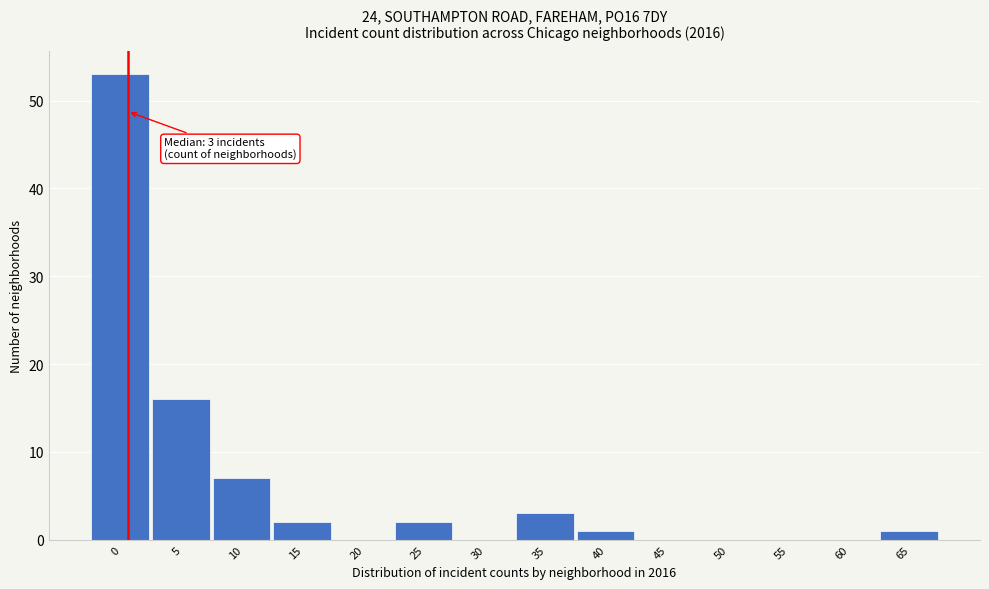

Reading left to right, extract all data points from this chart.

0=53	5=16	10=7	15=2	20=0	25=2	30=0	35=3	40=1	45=0	50=0	55=0	60=0	65=1